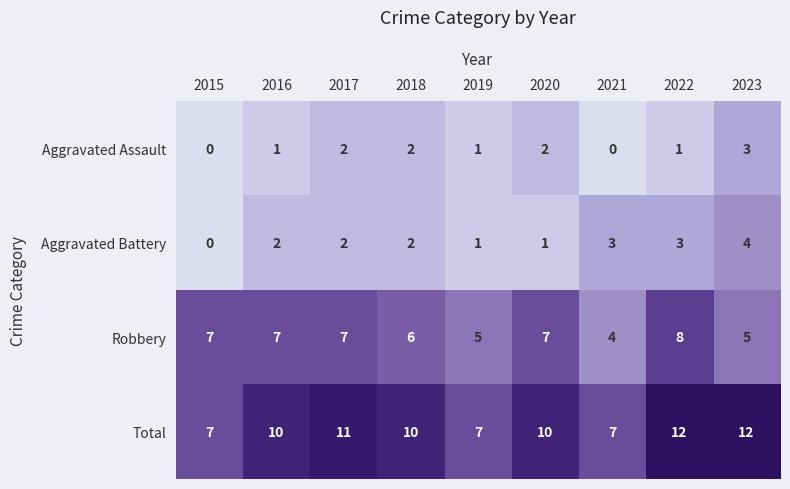

The value of Total at 2023 is 12. True or false?

True